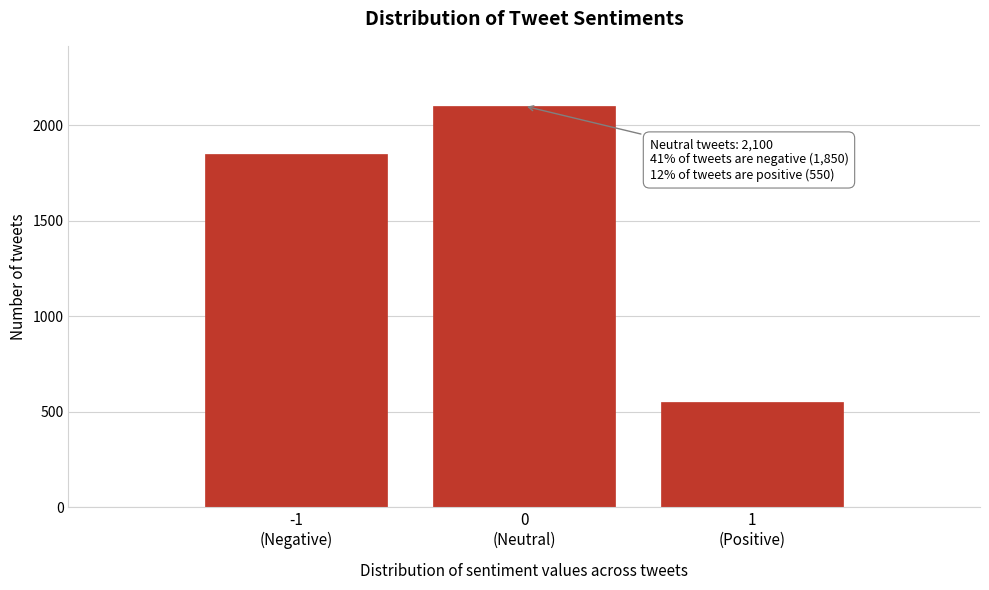

Reading left to right, list all the values displayed in this chart.

1850	2100	550